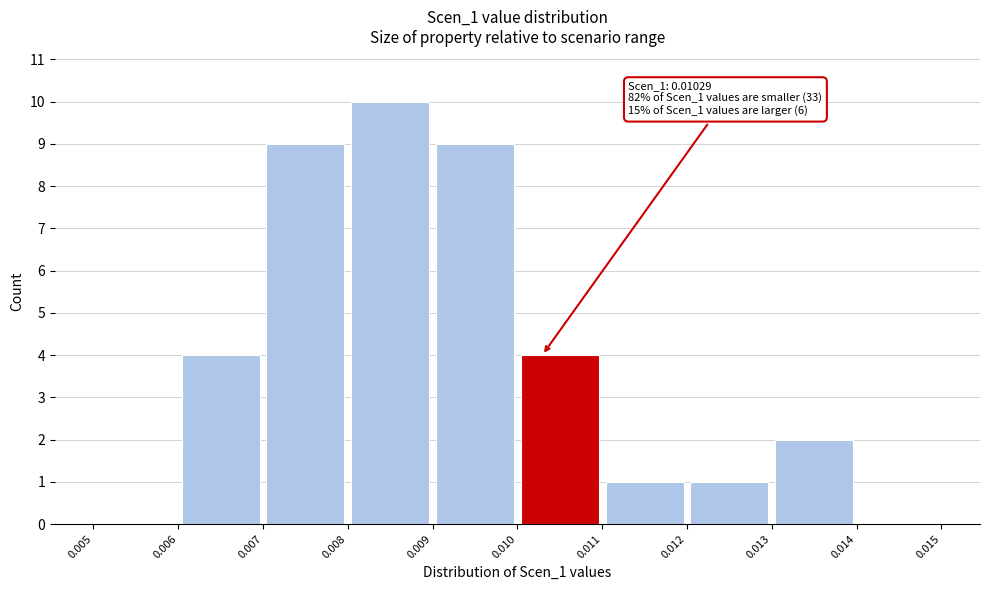

Which range on the x-axis has the tallest bar?

0.008 to 0.009